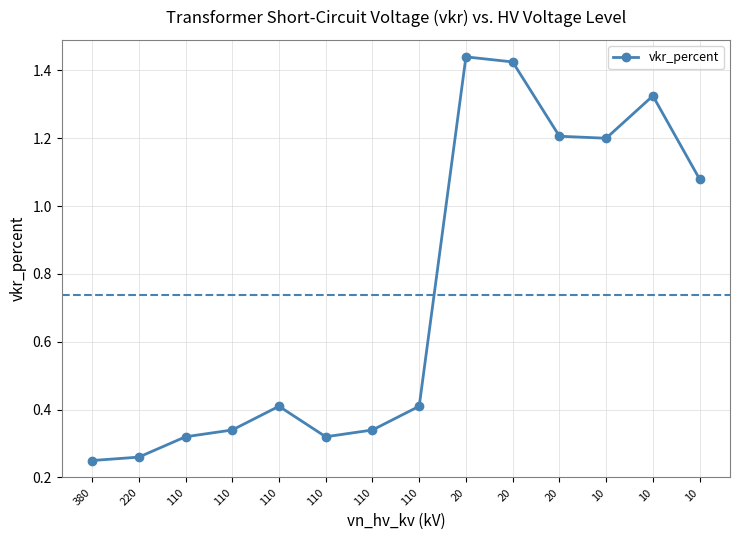

Is it true that the value at 20 is 2.1?

False